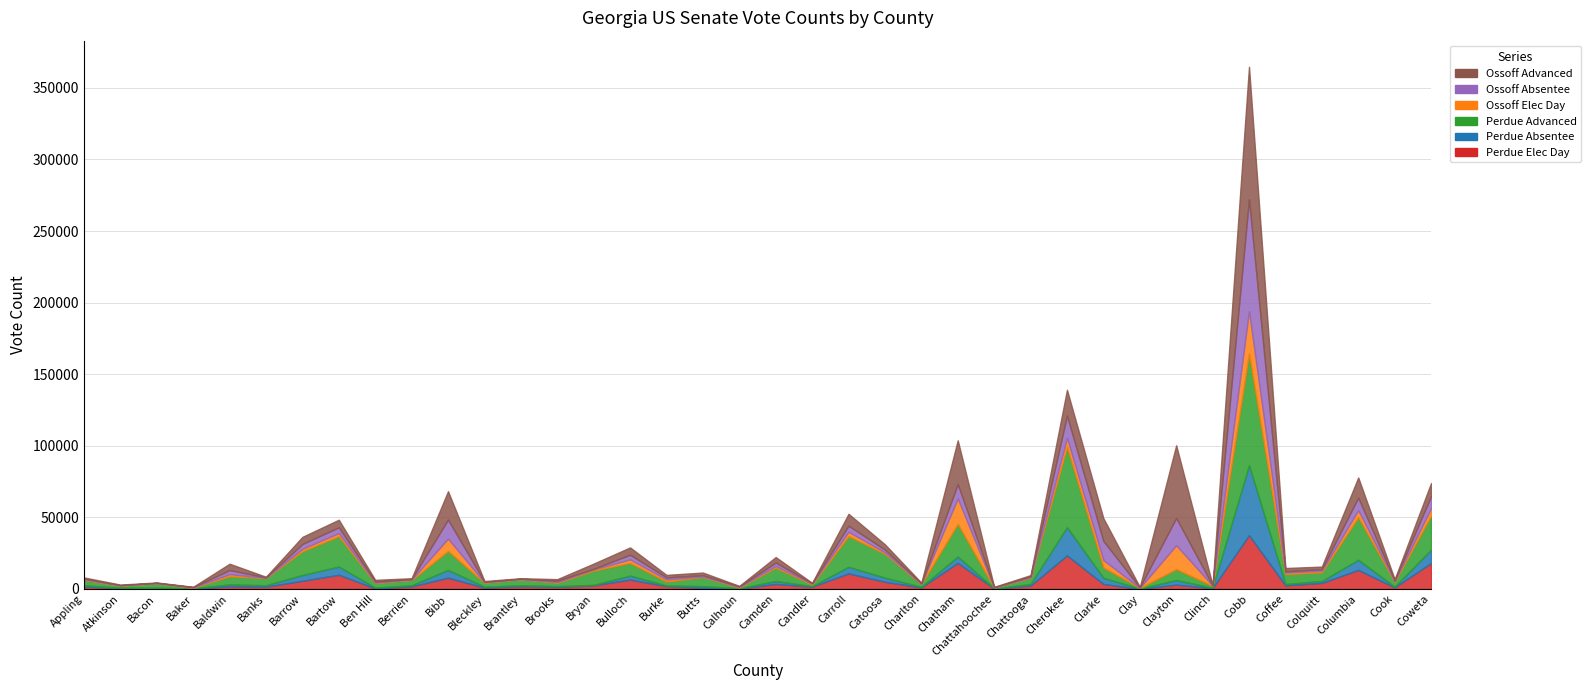

Is it true that Ossoff Advanced equals 3239 at Butts?

False